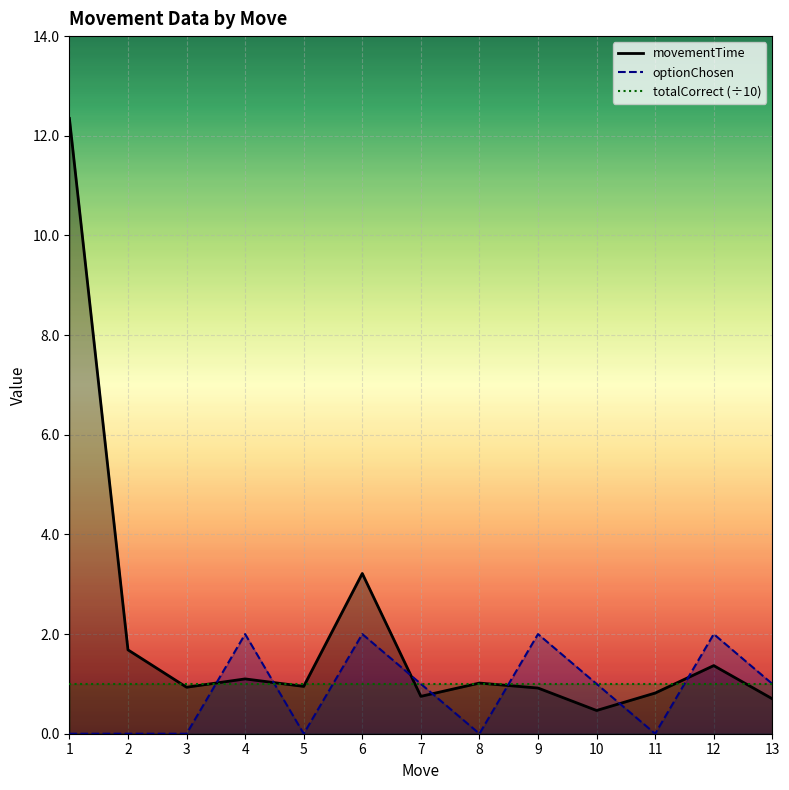

Which category has the lowest value in the movementTime series?

10